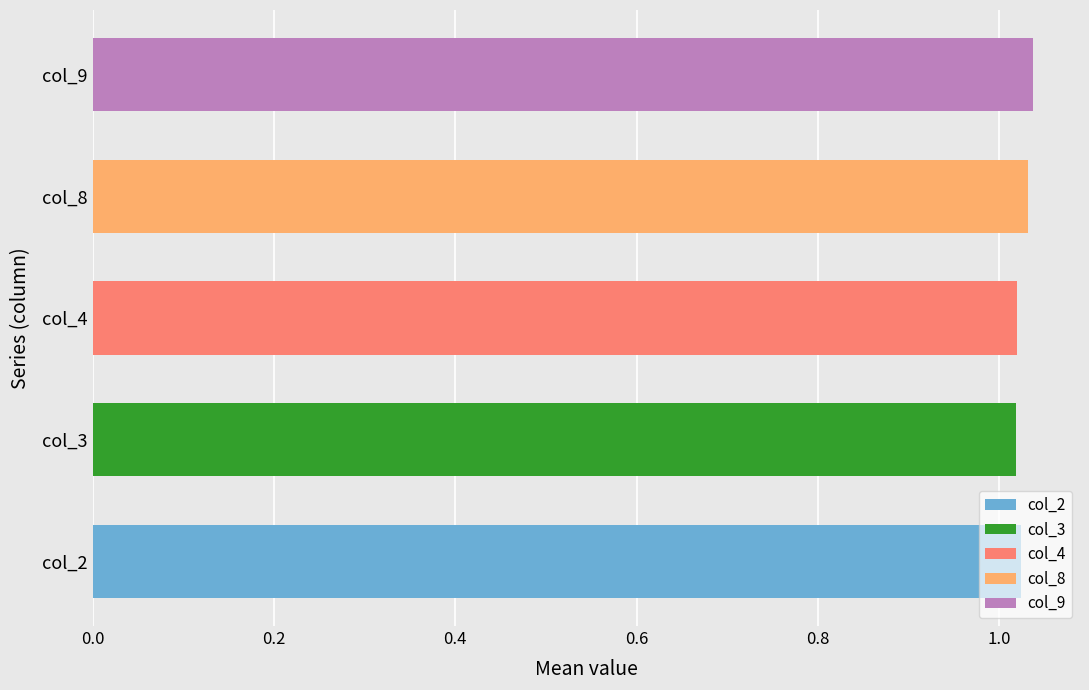

What is the minimum value for col_2?

1.0